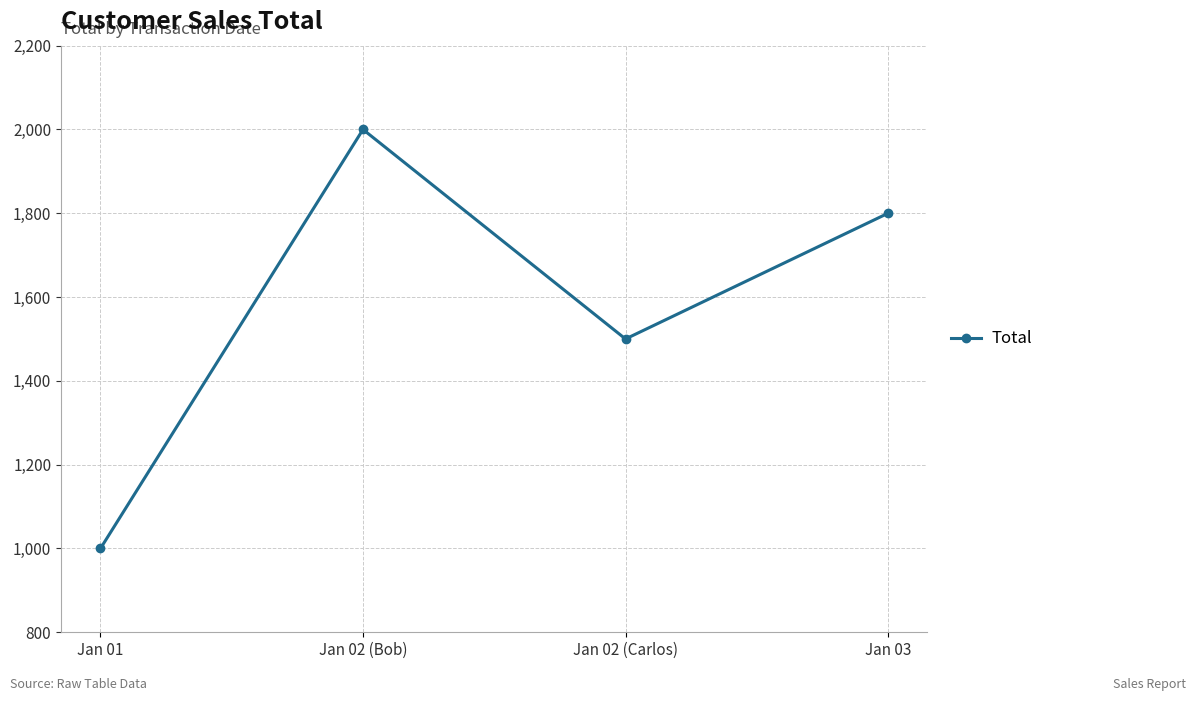

Is it true that the value at Jan 02 (Carlos) is 669?

False